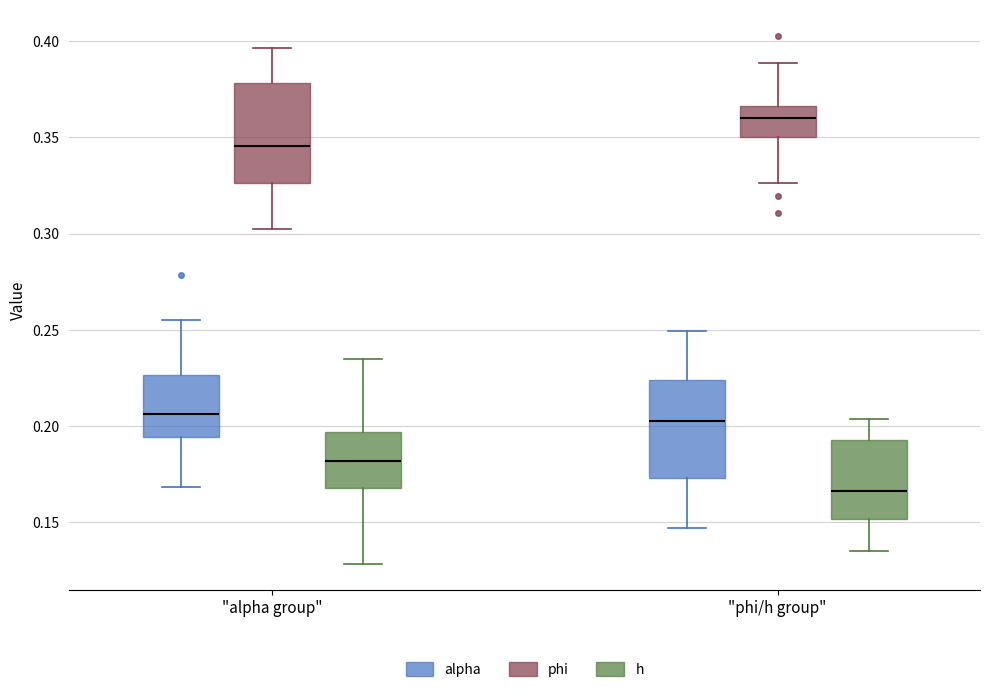

Where is the upper edge of the box for "alpha group" (alpha) on the y-axis? The values are not printed on the chart, so give them approximately, as read against the axis.

0.225